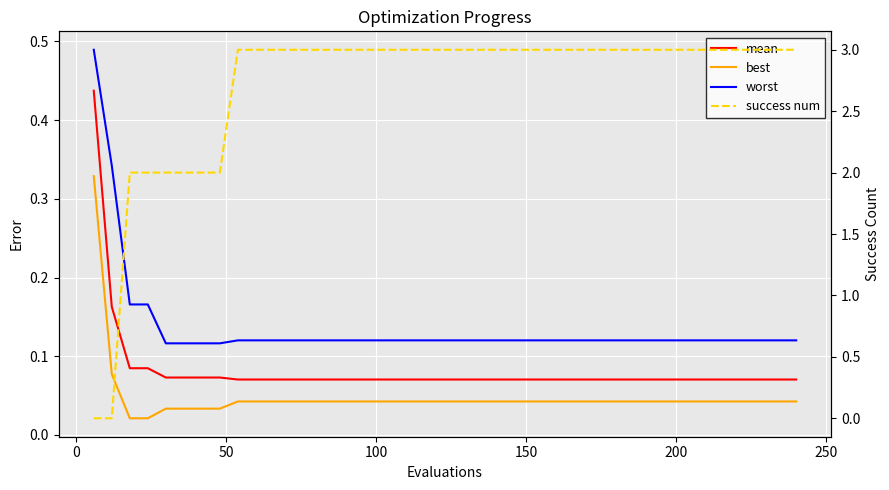

True or false: mean has more than 0 points higher than both neighbors.

False